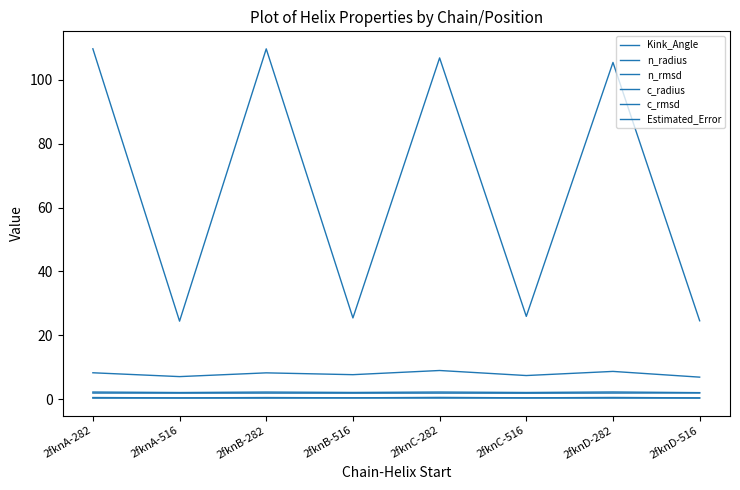

What value does the c_radius series have at 2fknC-282?

1.9